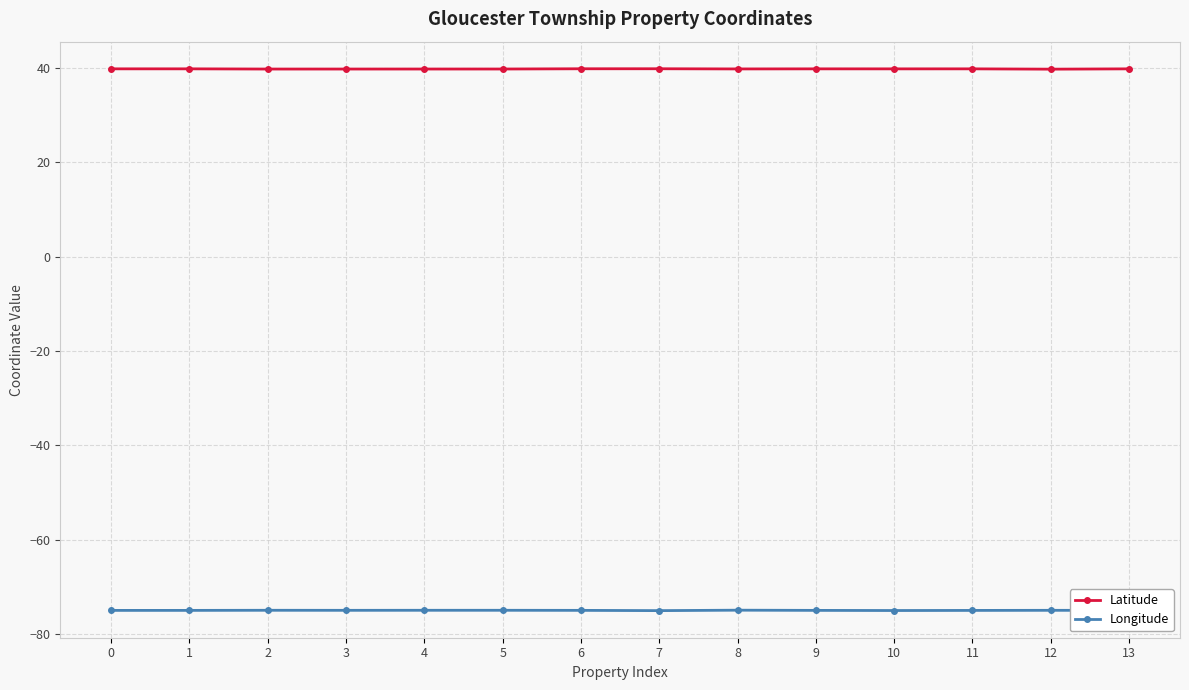

What is the minimum value for Latitude?

39.7